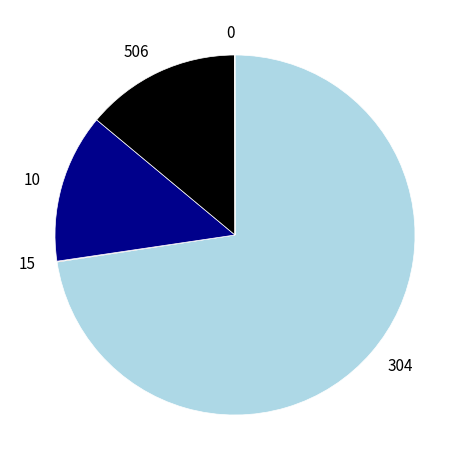

Does any single category account for the majority?

Yes